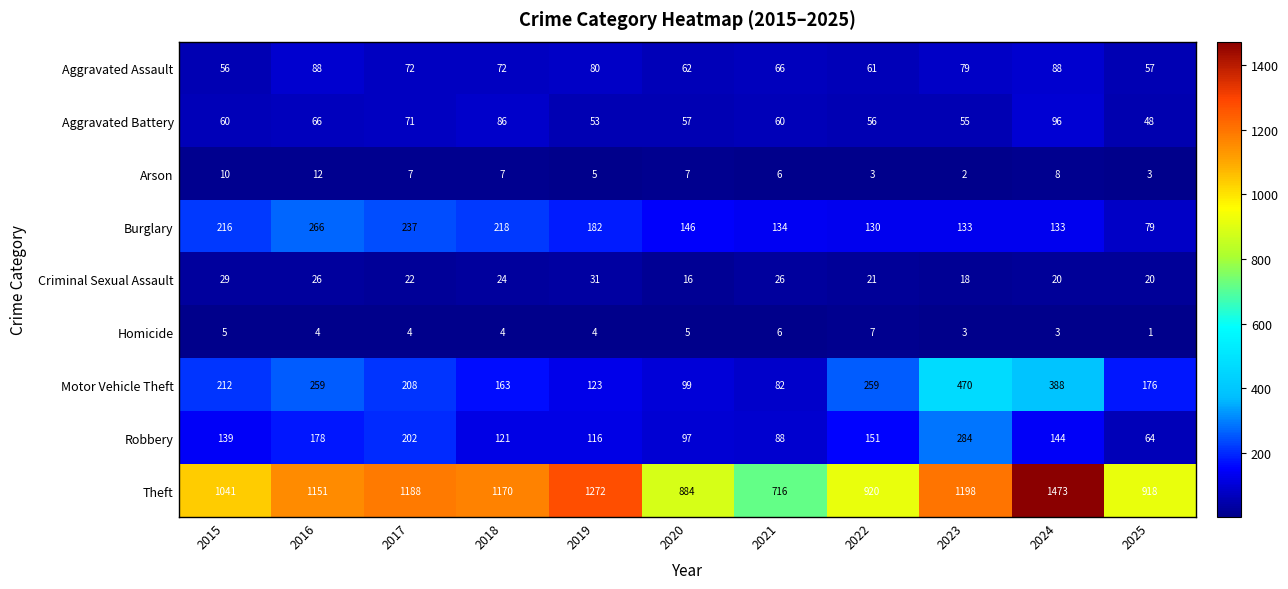

How many data points does each series have?

11